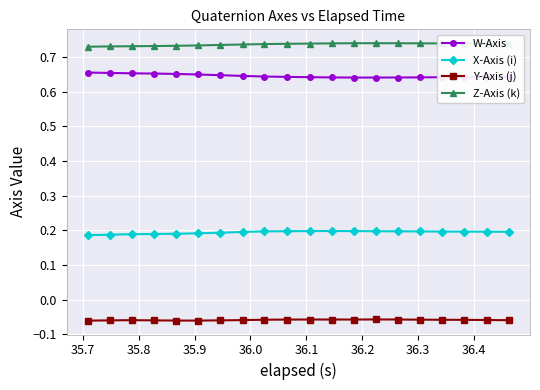

At how many categories does at least one series exceed 0?

20